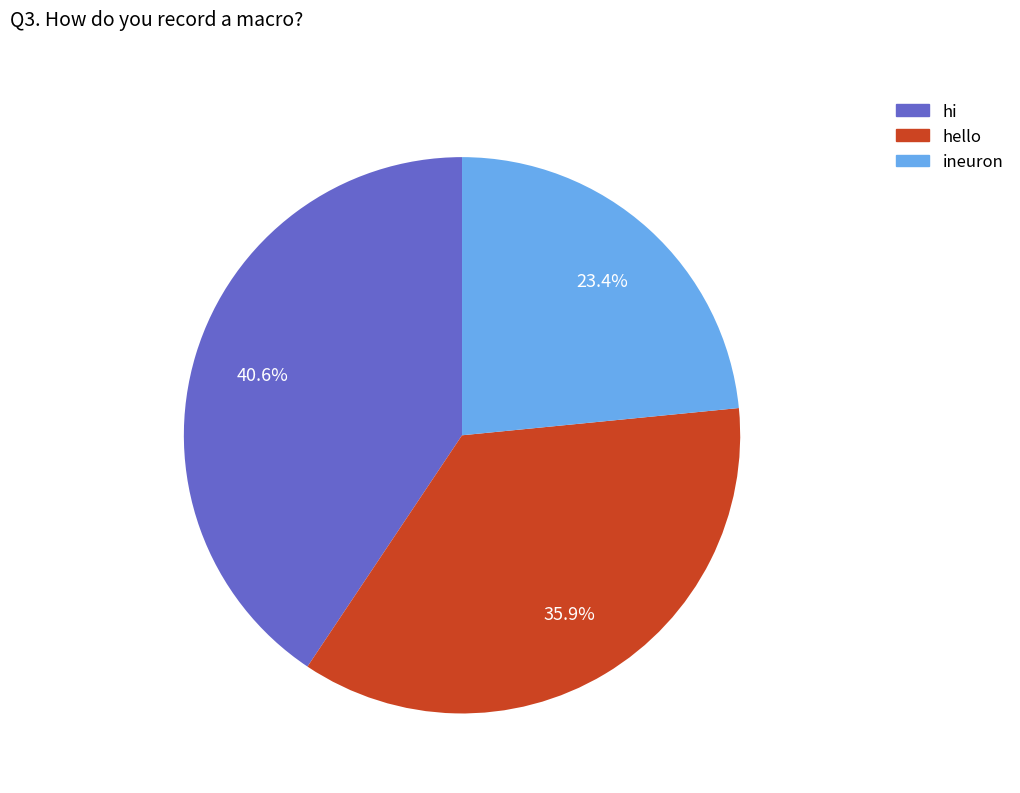

How many segments does this pie chart have?

3